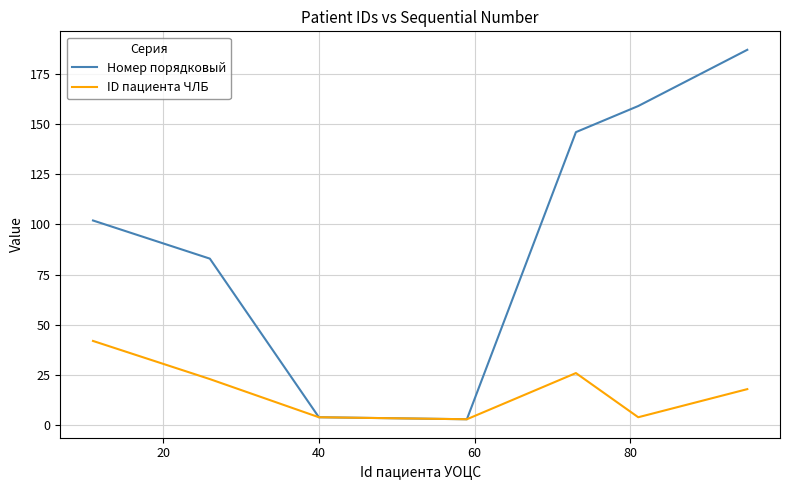

Rank the series by their average value, from lowest to highest.

ID пациента ЧЛБ, Номер порядковый